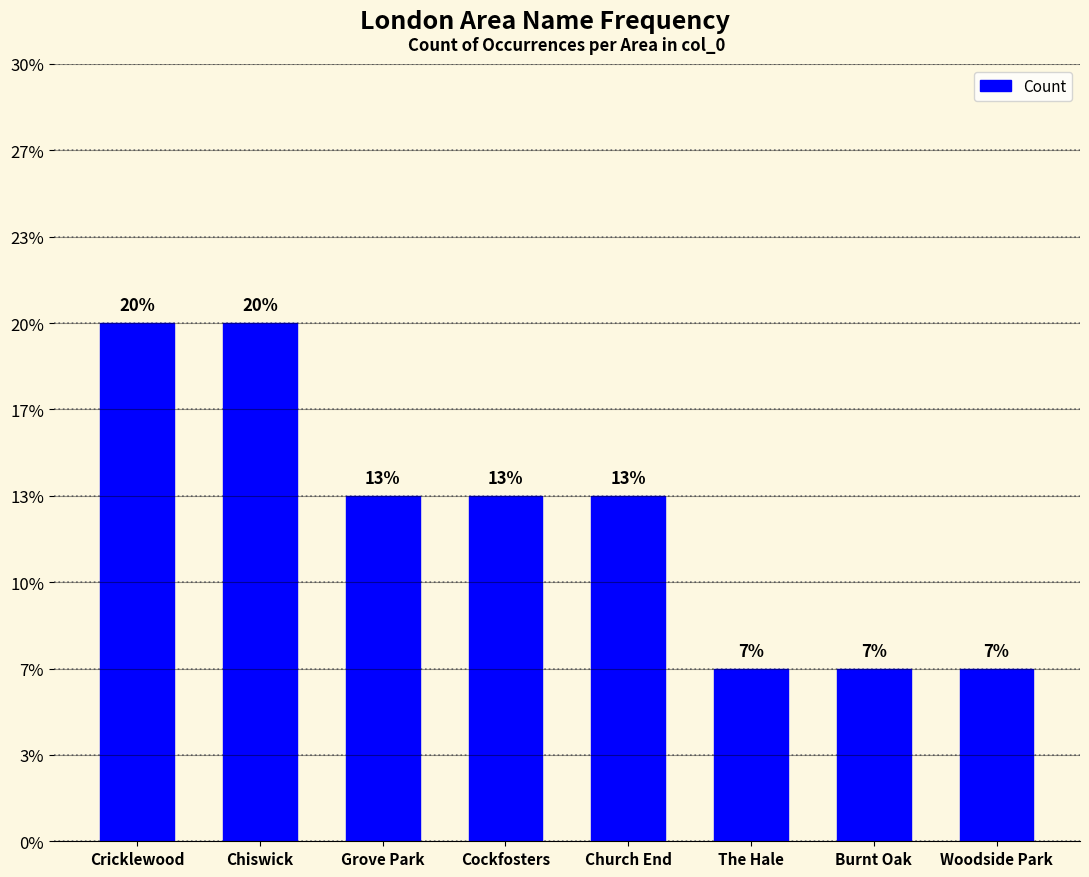

List the labels in order of value, largest first.

Cricklewood, Chiswick, Grove Park, Cockfosters, Church End, The Hale, Burnt Oak, Woodside Park